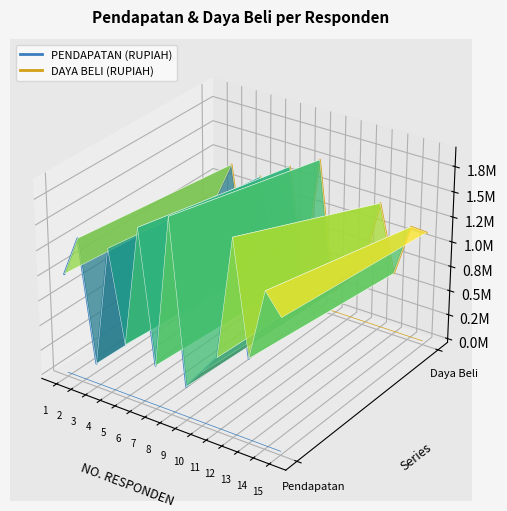

True or false: PENDAPATAN (RUPIAH) has more than 2 interior local peaks.

True